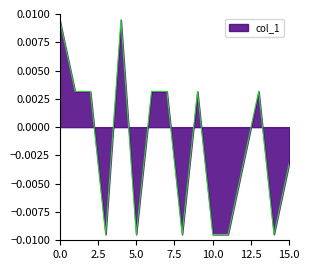

What is the label of the 12th point from the left?

11